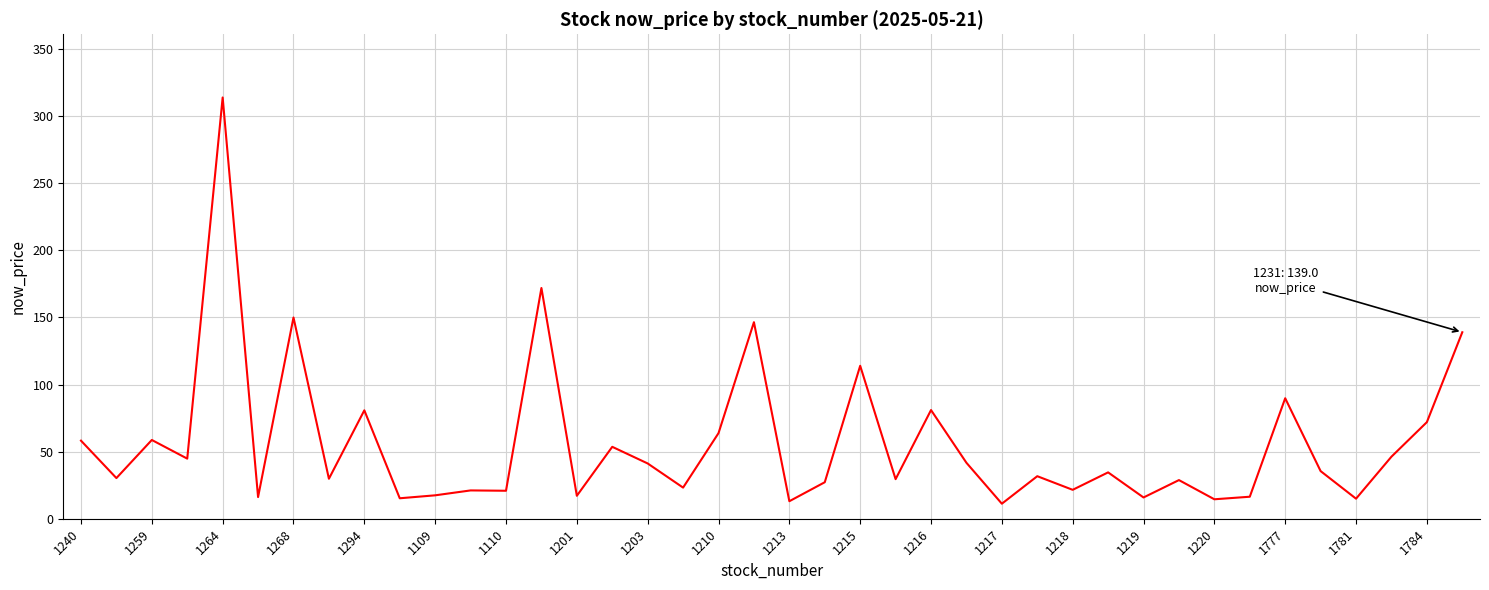

What is the difference between the maximum and minimum values?

302.8